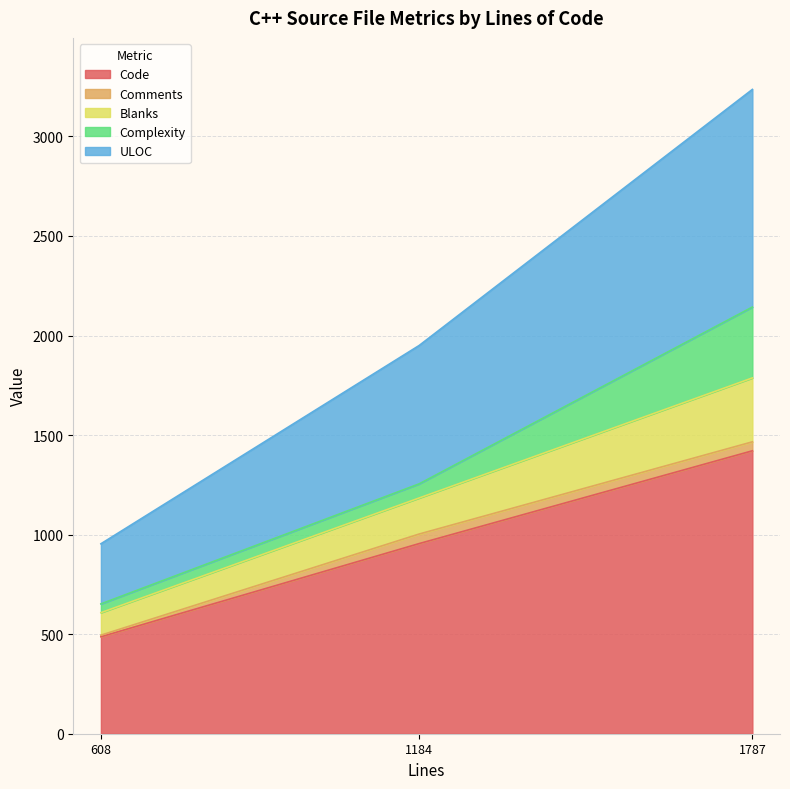

List the labels in order of Code value, smallest first.

608, 1184, 1787